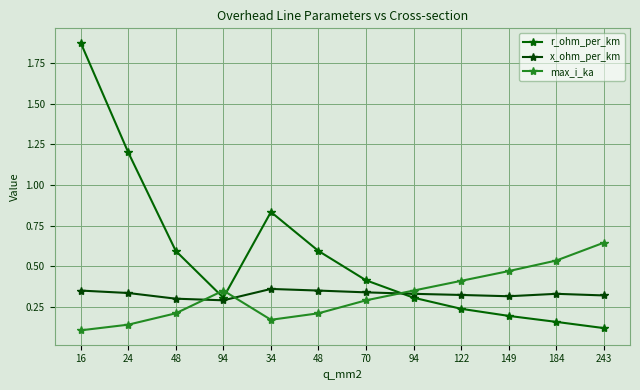

How many times do r_ohm_per_km and x_ohm_per_km cross each other?

1